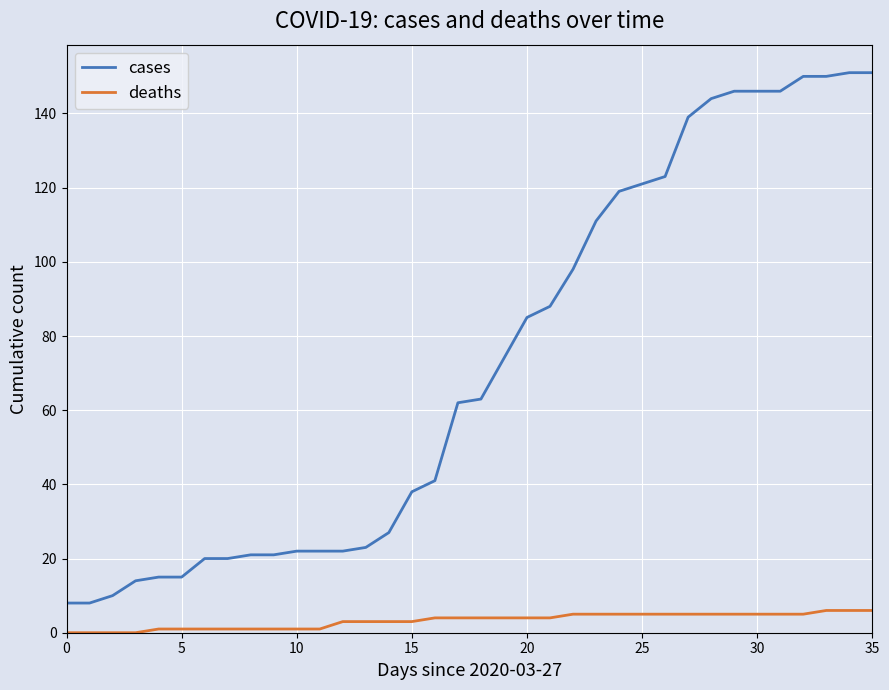

List the series in order of their overall mean, highest first.

cases, deaths